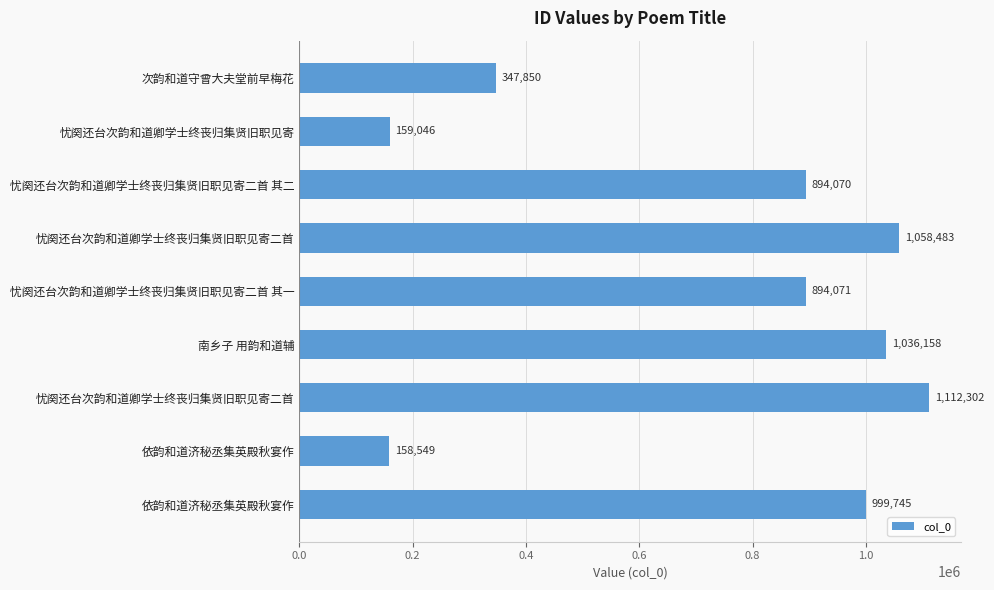

What is the difference between the maximum and minimum values?

953753